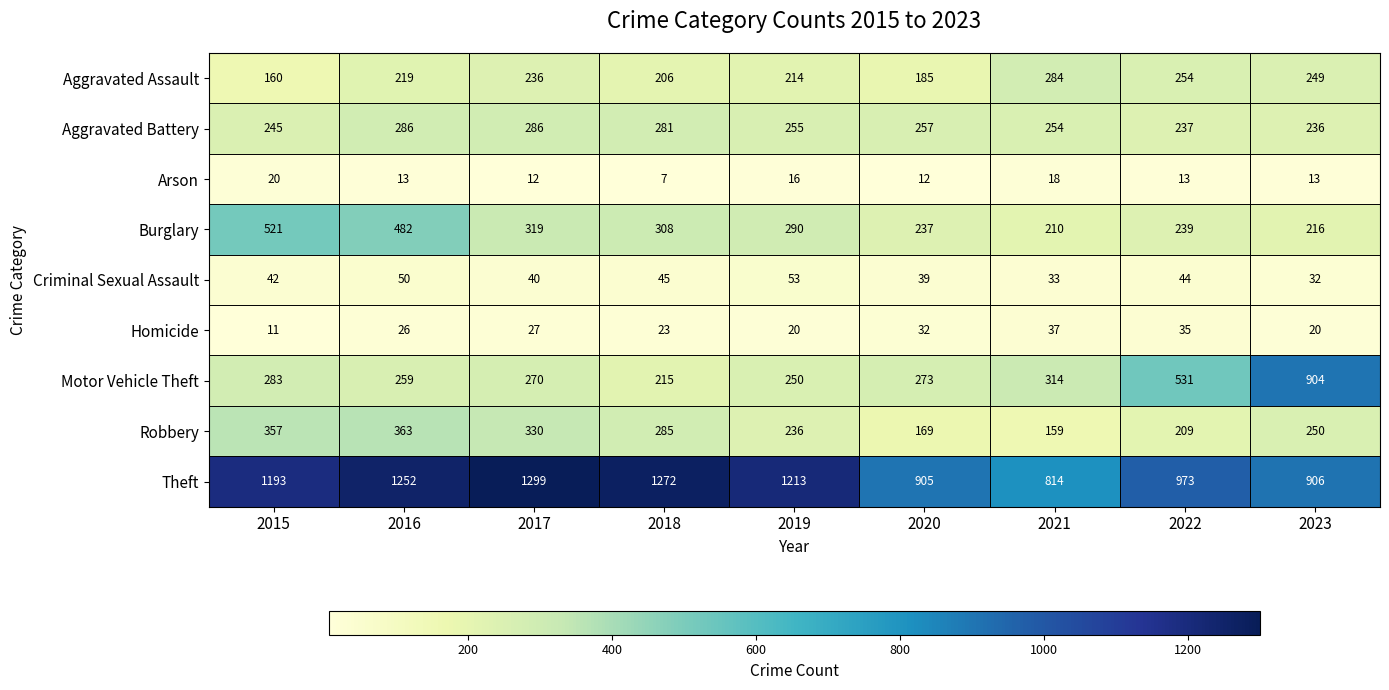

Which series has the largest total across all categories?

Theft